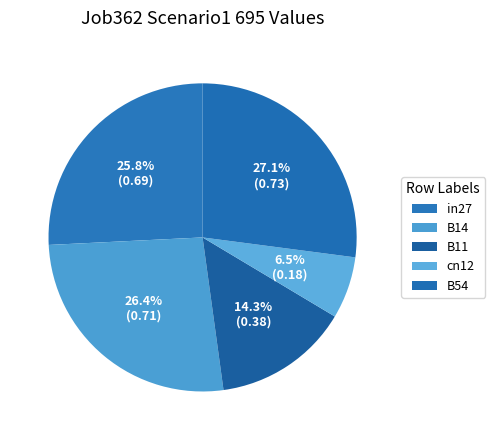

To the nearest percent, what is the average slice percentage?

20%